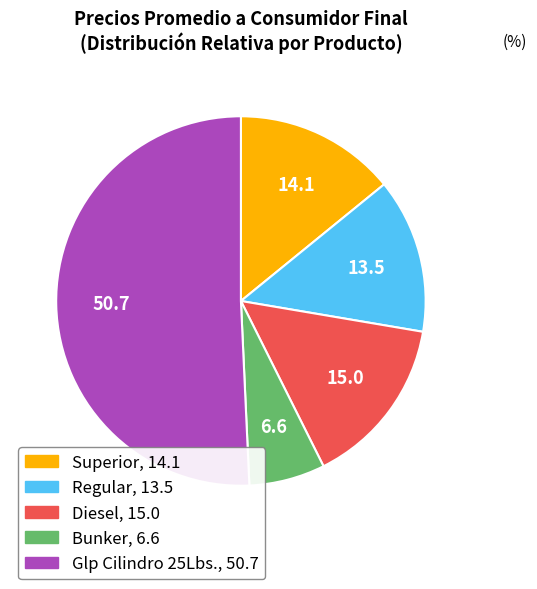

How many slices are in this pie chart?

5